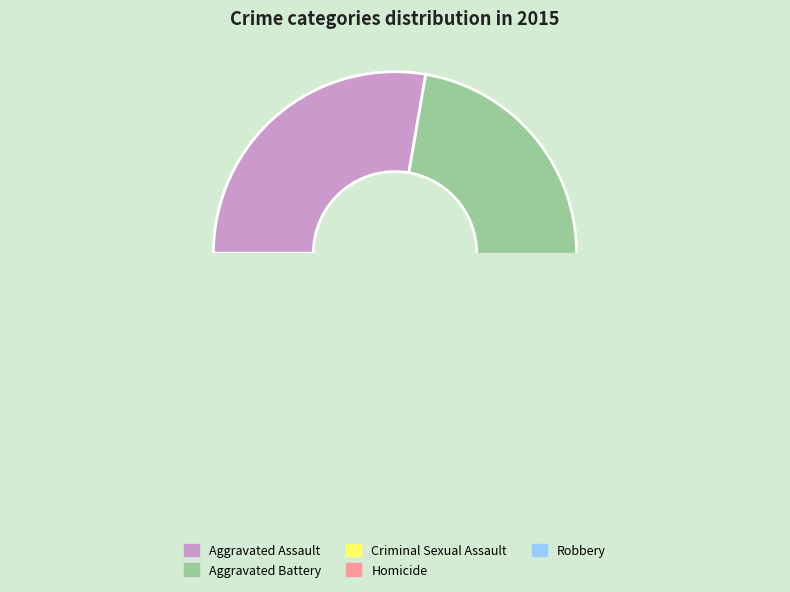

To the nearest percent, what percentage of the pie is Homicide?

1%